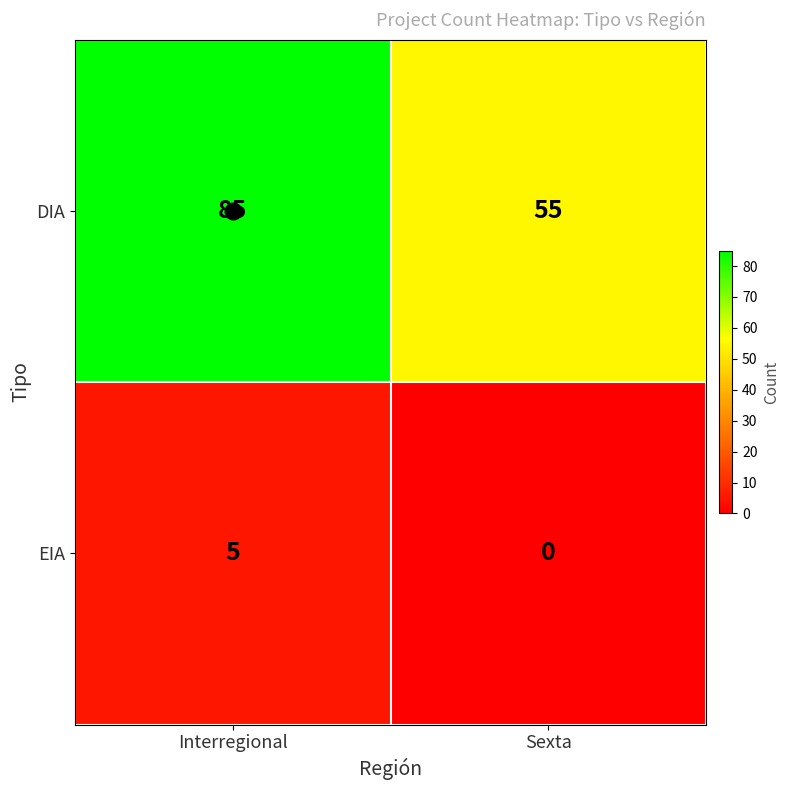

Is it true that EIA equals 8 at Interregional?

False